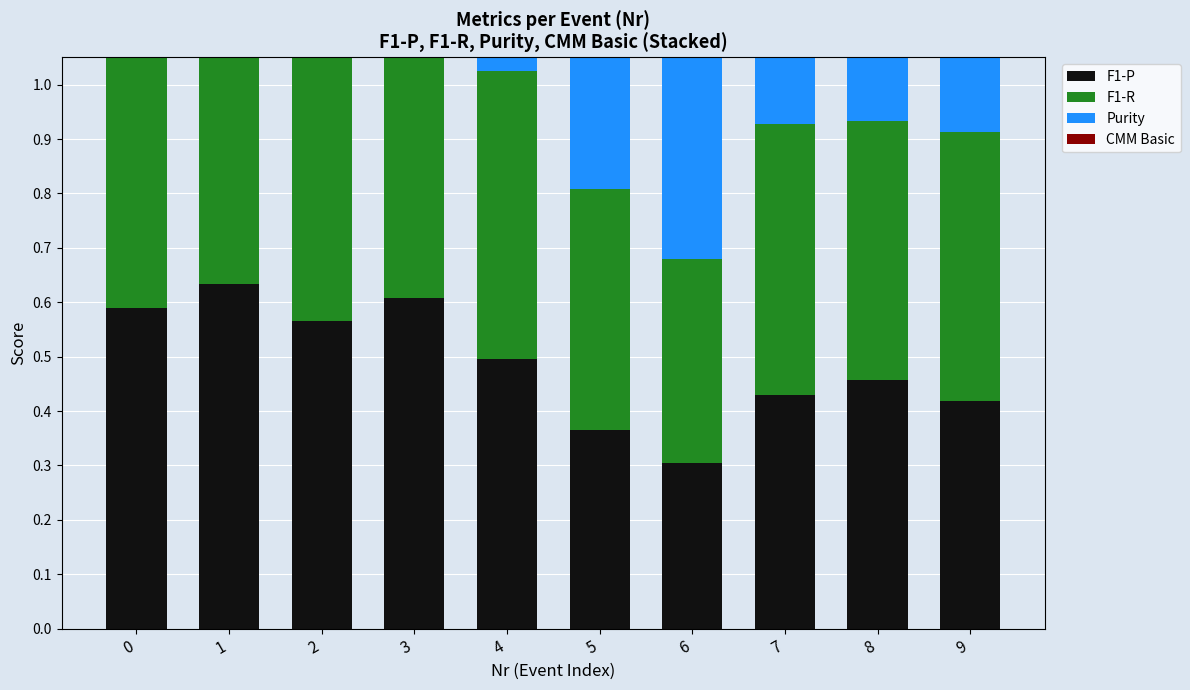

Is the value of F1-P at 5 greater than the value of Purity at 1?

No